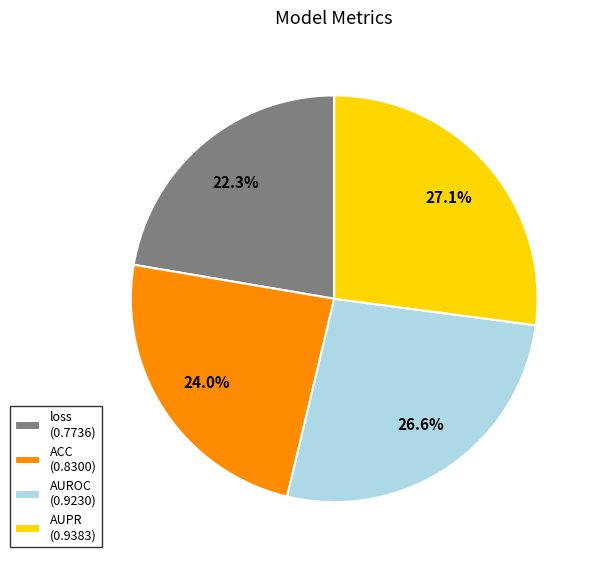

What percentage is the ACC slice, to the nearest percent?

24%